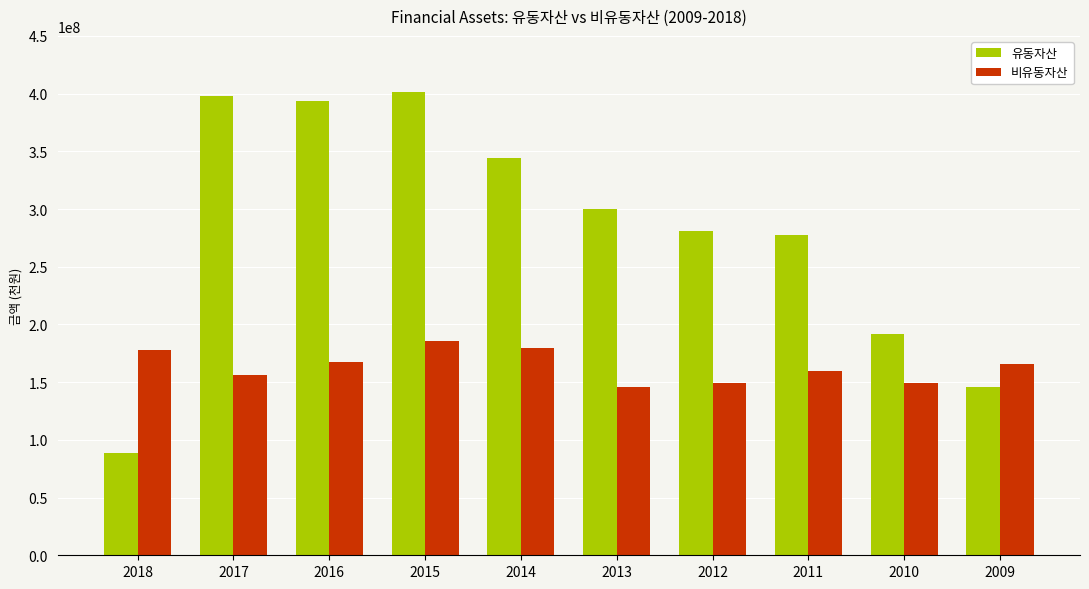

What is the value of the 유동자산 bar at the 1st from the left?

88731786